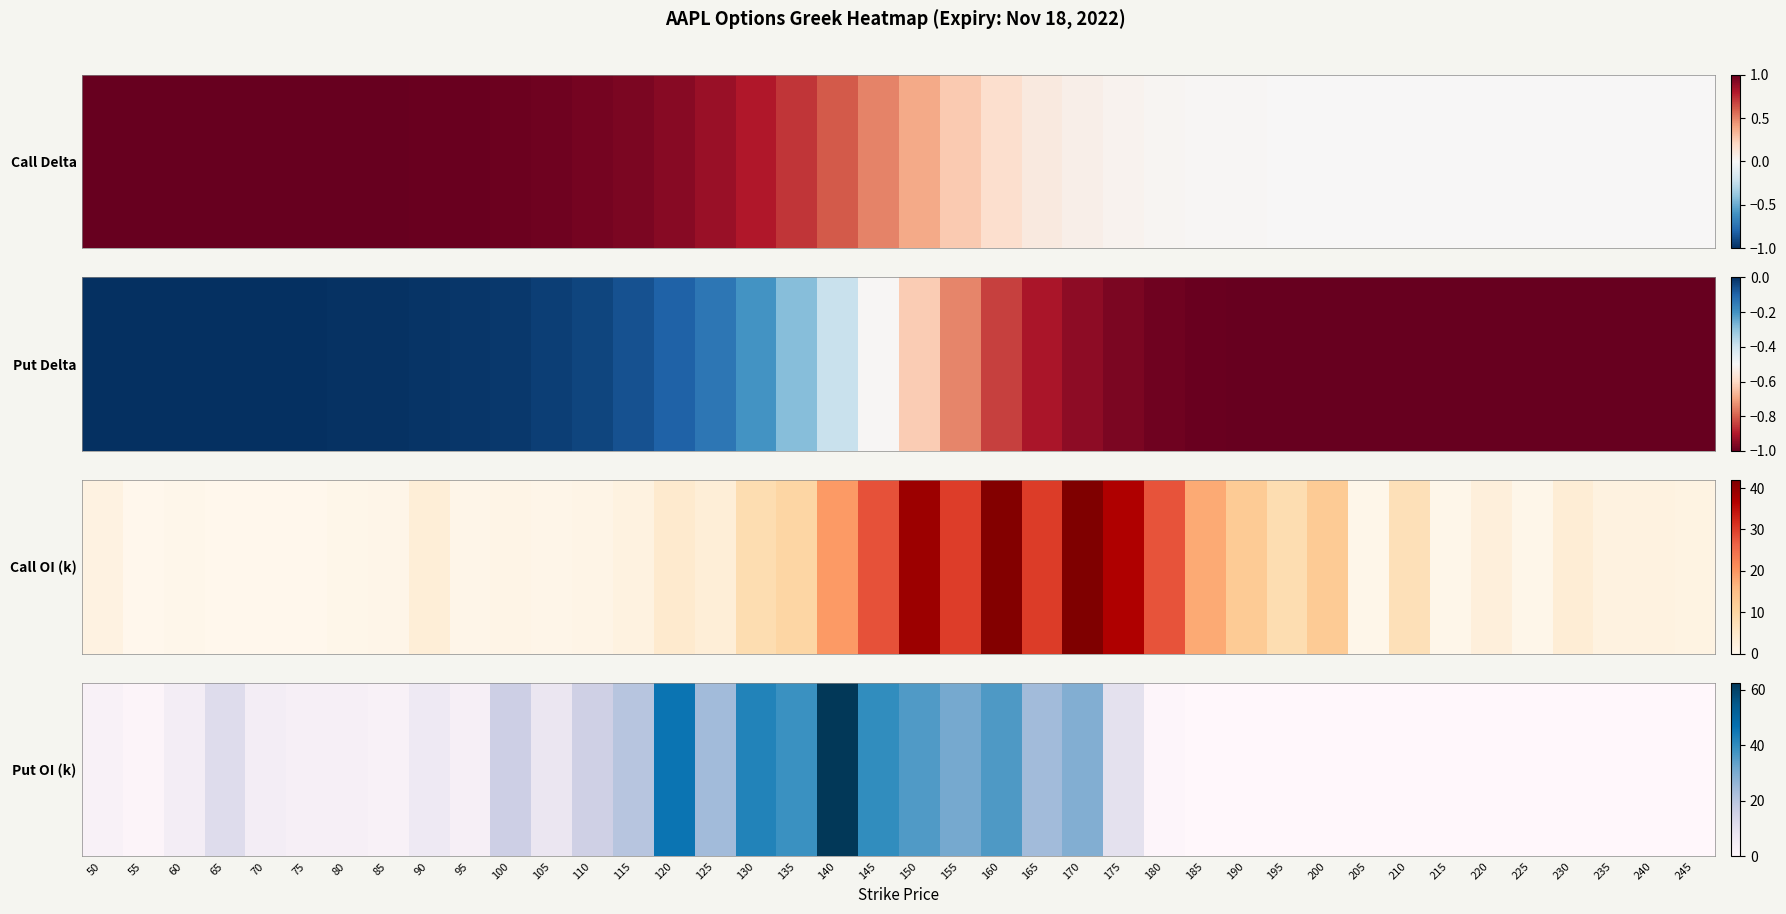

Is it true that the value at 215 is 0.0?

True